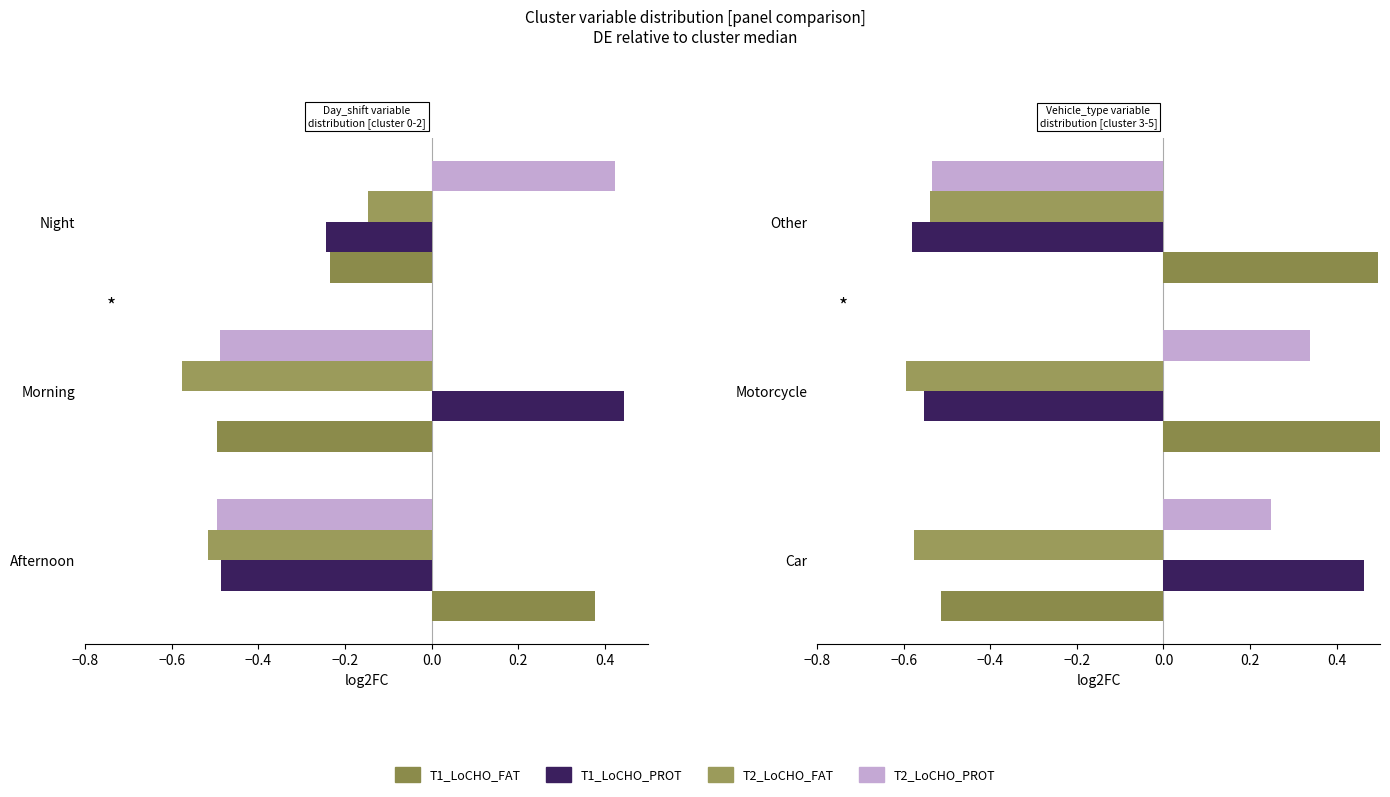

Which series has the largest total across all categories?

T1_LoCHO_FAT